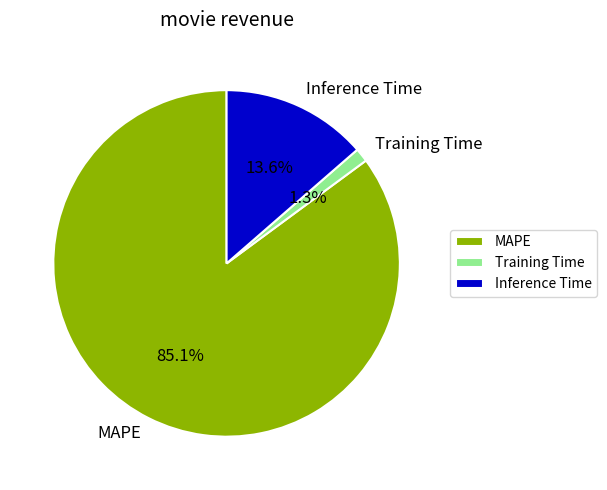

To the nearest percent, what is the difference between the largest and smallest slice percentages?

84%